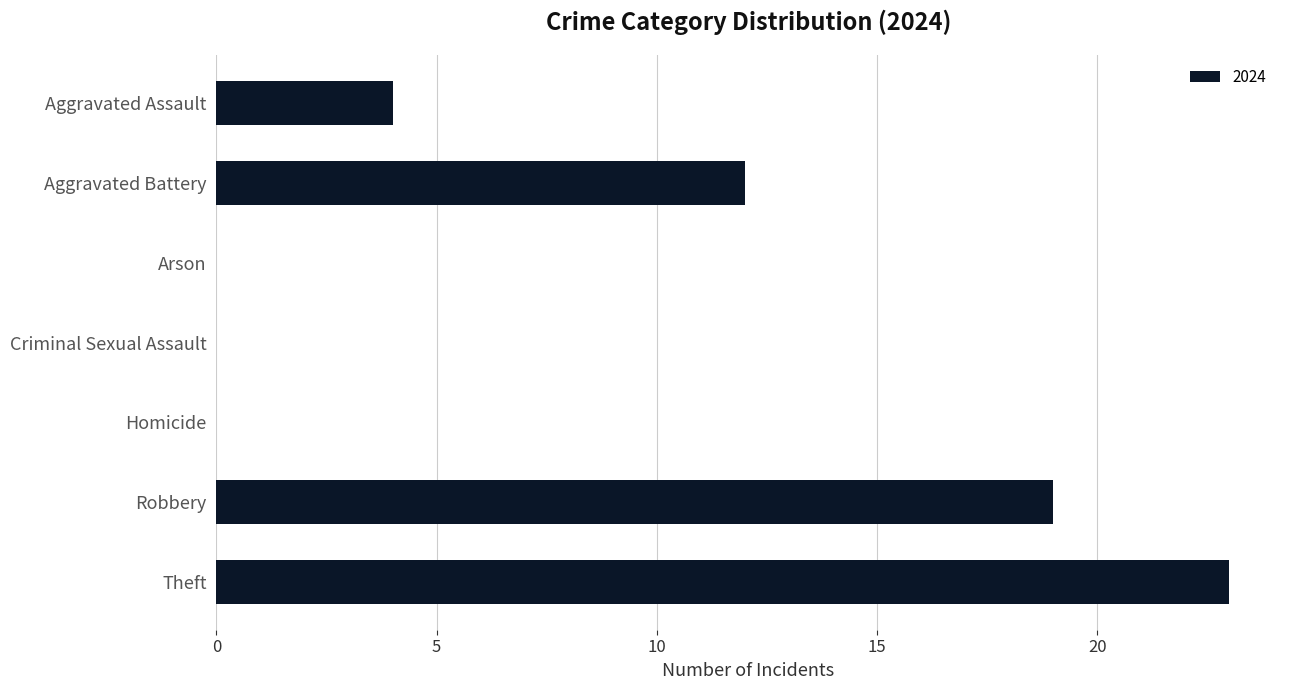

At which label is the value closest to 11?

Aggravated Battery